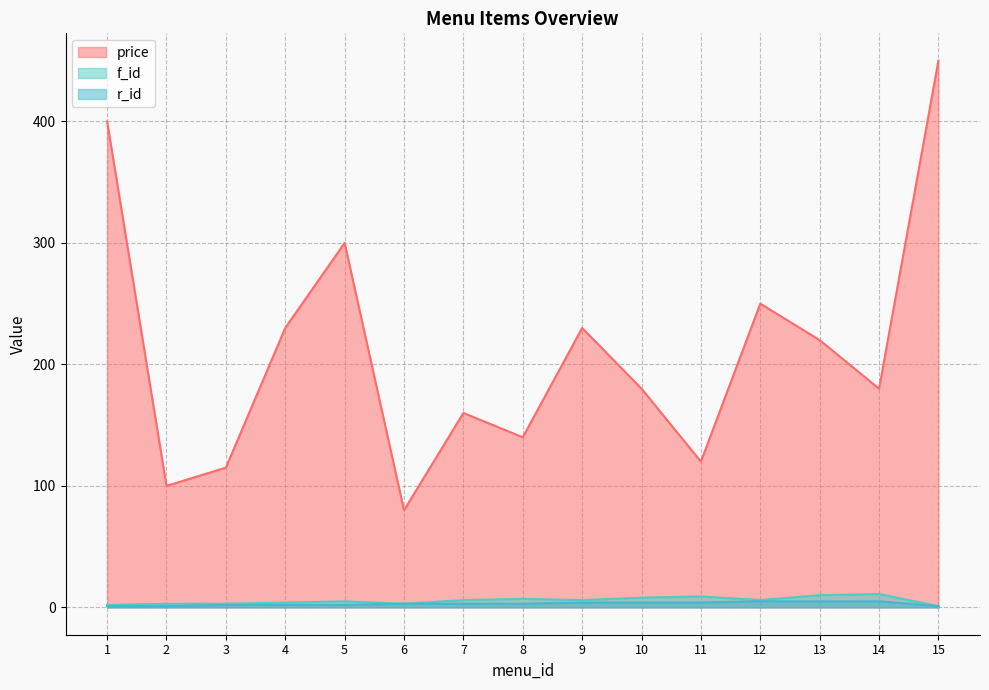

True or false: r_id and price cross at least once.

False